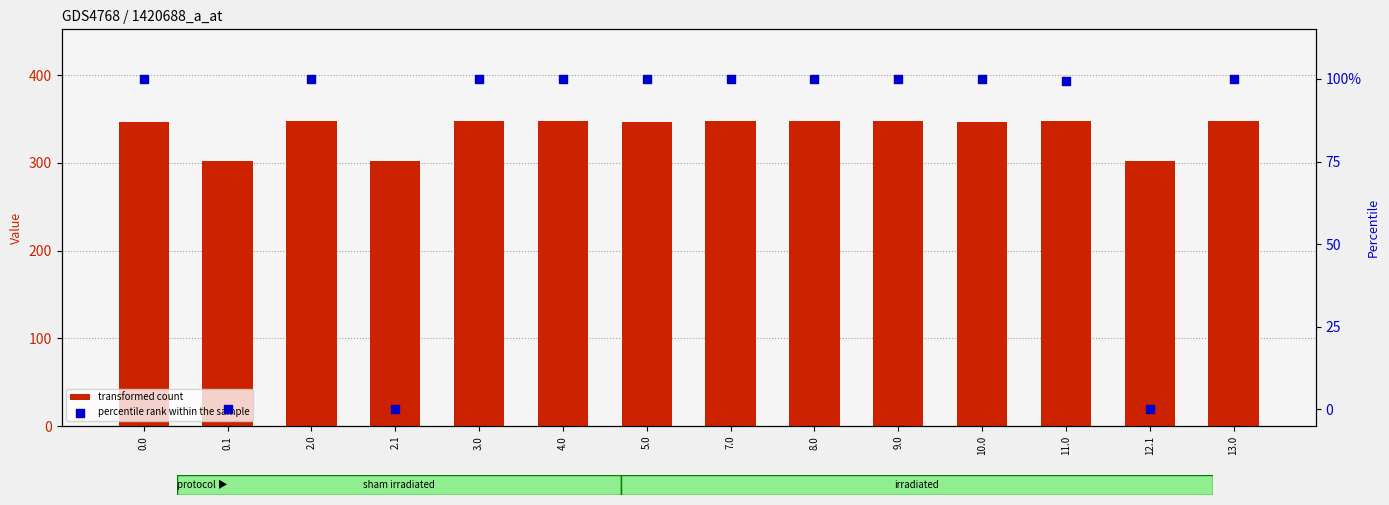

At how many categories does at least one series exceed 104?

14